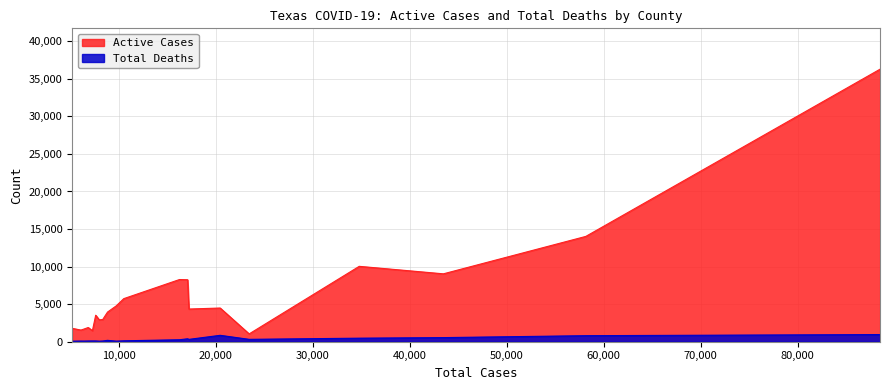

Which series has the widest spread of values?

Active Cases